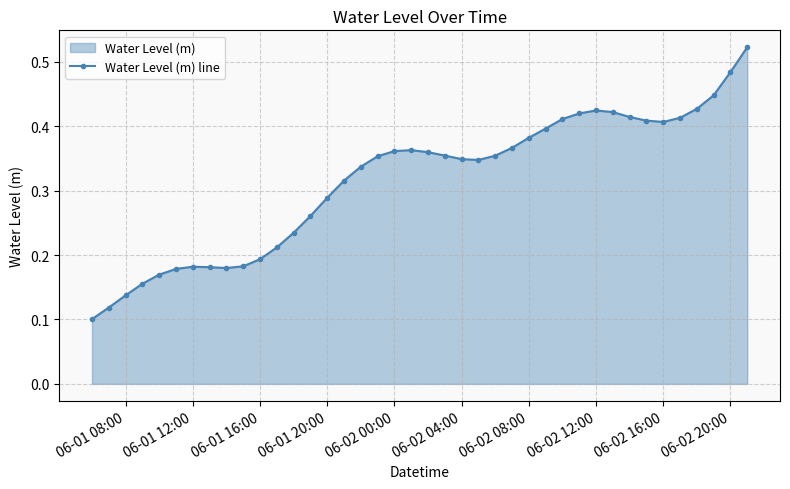

How many interior local peaks (higher than both neighbors) does the data have?

3